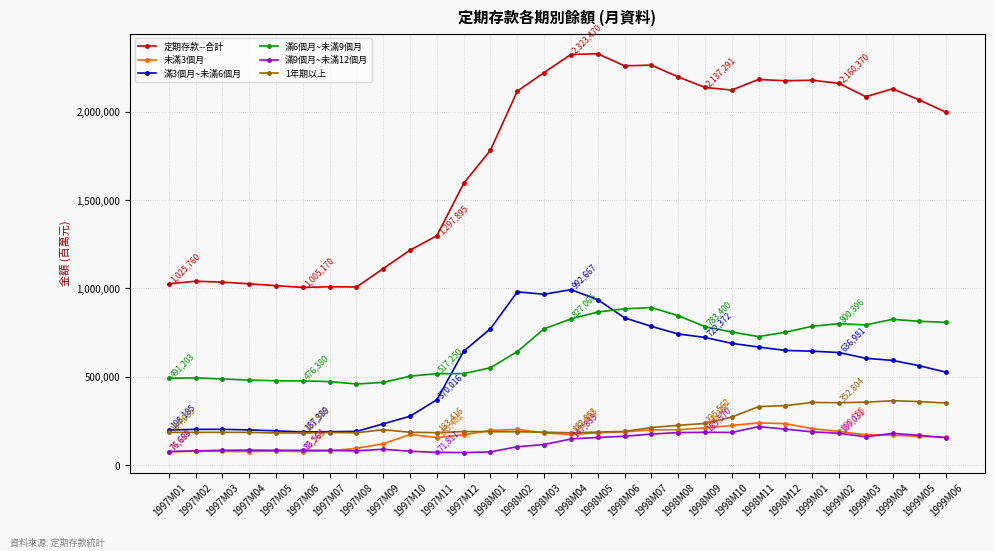

How many lines are shown in the chart?

6